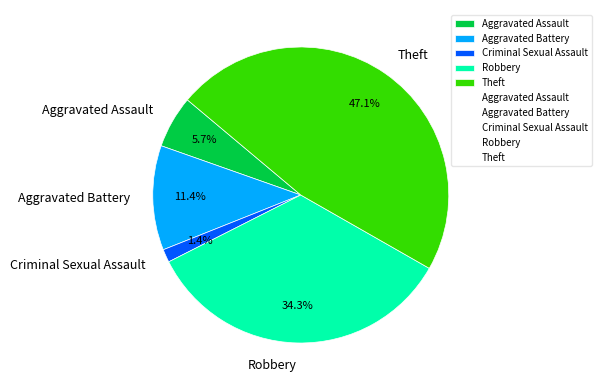

To the nearest percent, what is the combined percentage of Criminal Sexual Assault and Aggravated Assault?

7%